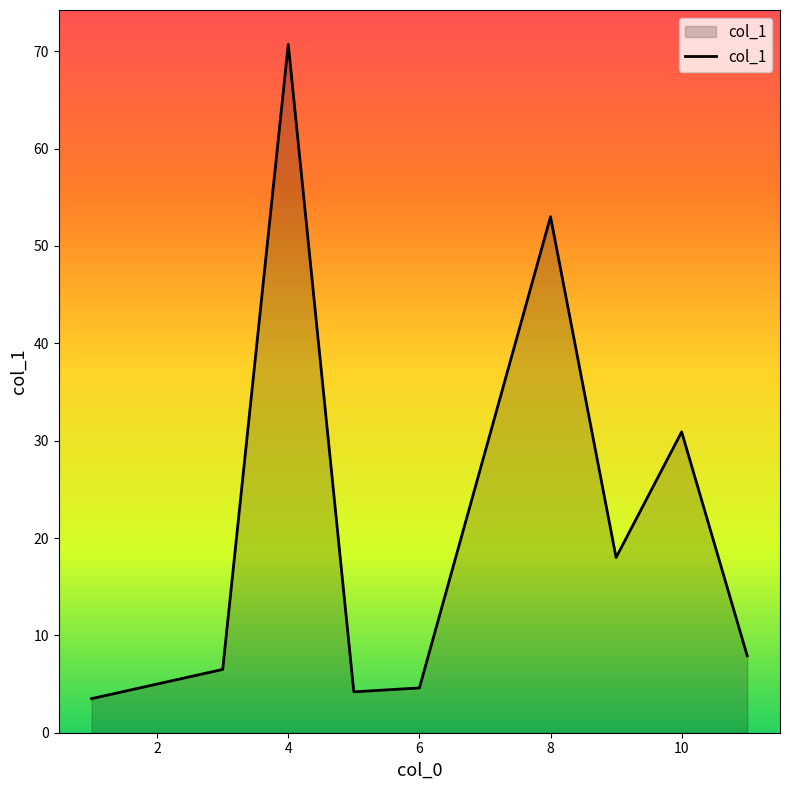

What is the difference between the maximum and minimum values?

67.2